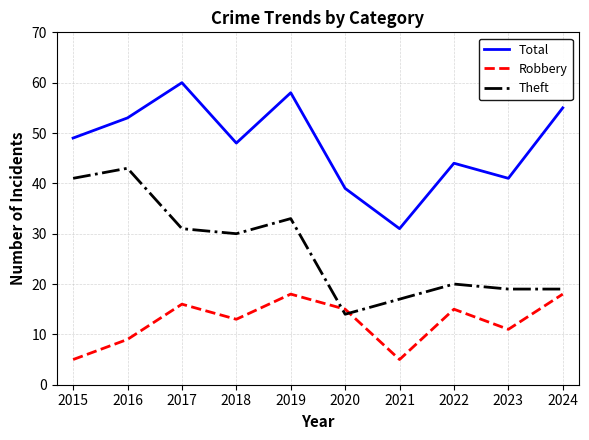

How many interior local peaks does the Robbery series have?

3